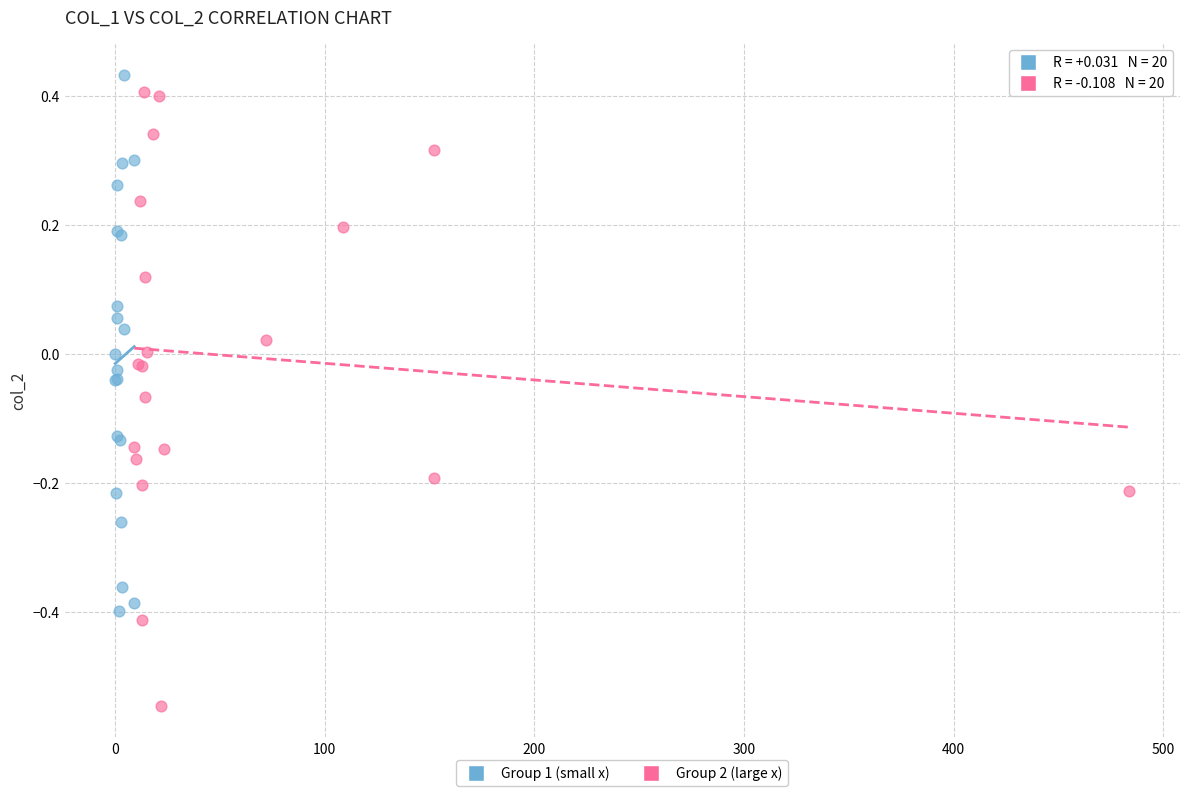

Which series has the widest spread of Y values?

Group 2 (large x)